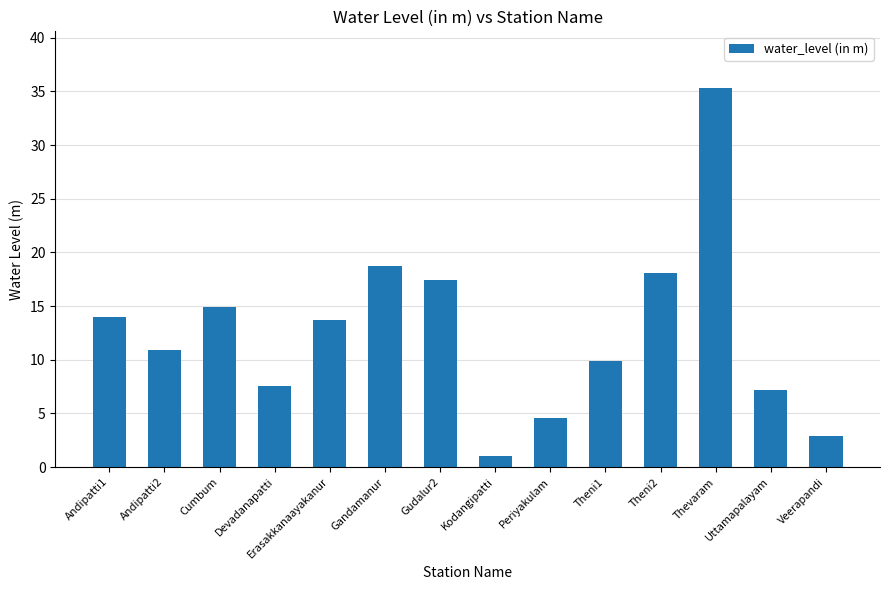

Approximately how many times larger is the value at Theni2 compared to Theni1?

1.8